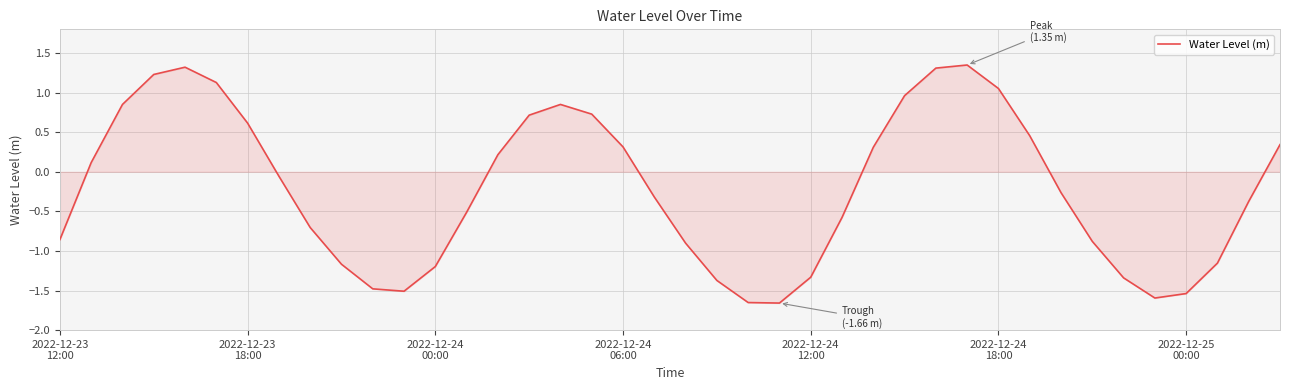

What is the difference between the maximum and minimum values?

3.0